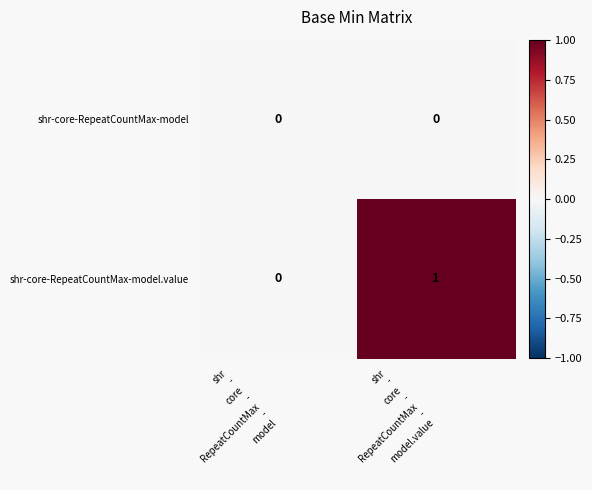

List the series in order of their peak value, highest first.

shr-core-RepeatCountMax-model.value, shr-core-RepeatCountMax-model